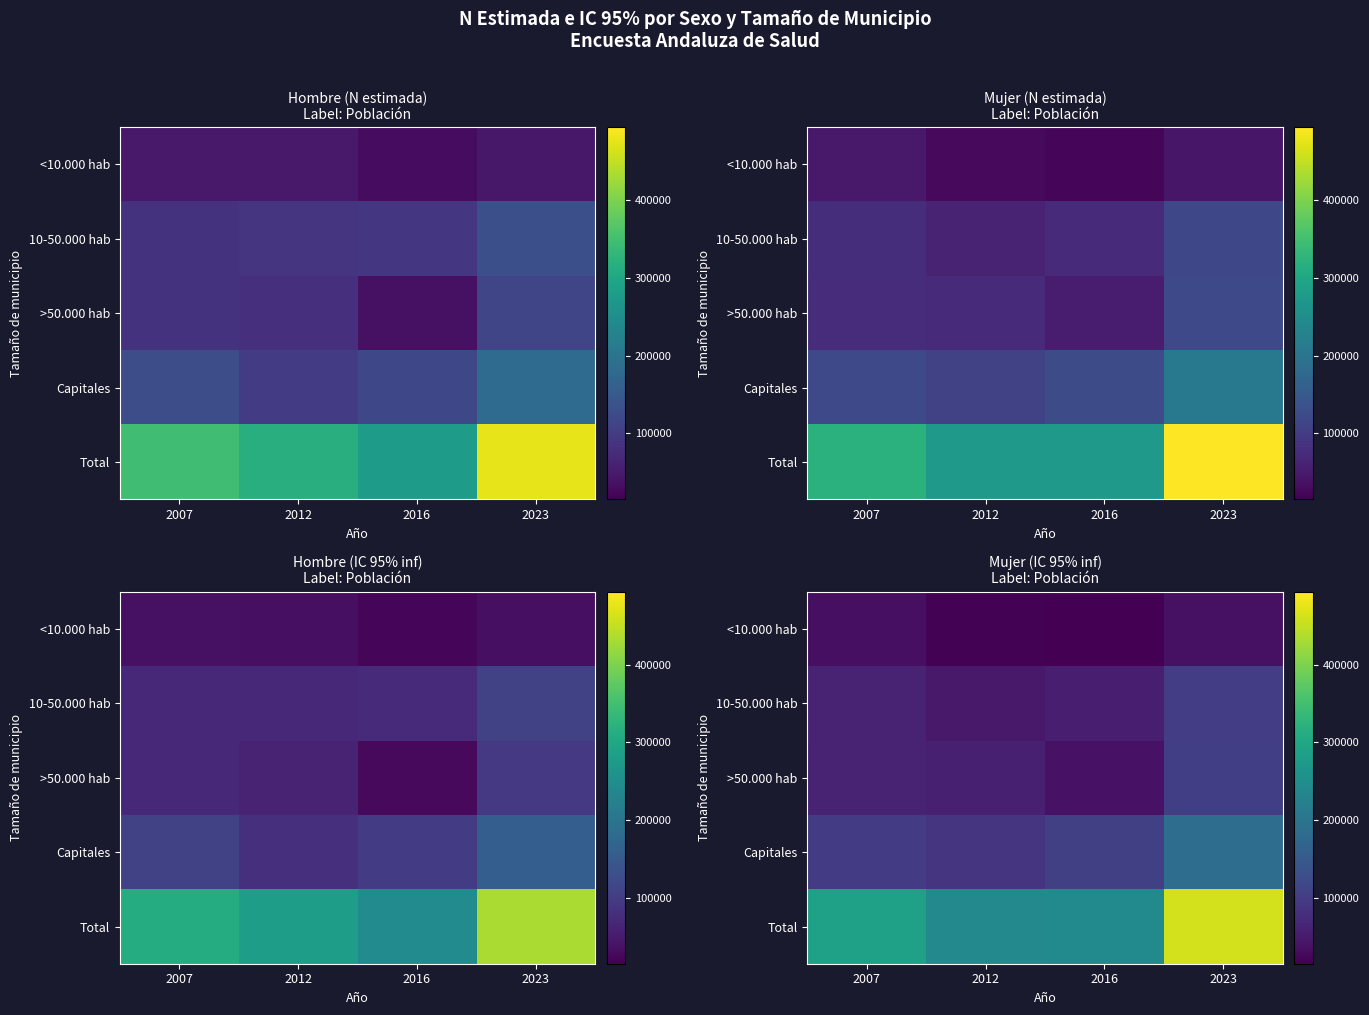

Count the number of data series in this chart.

5